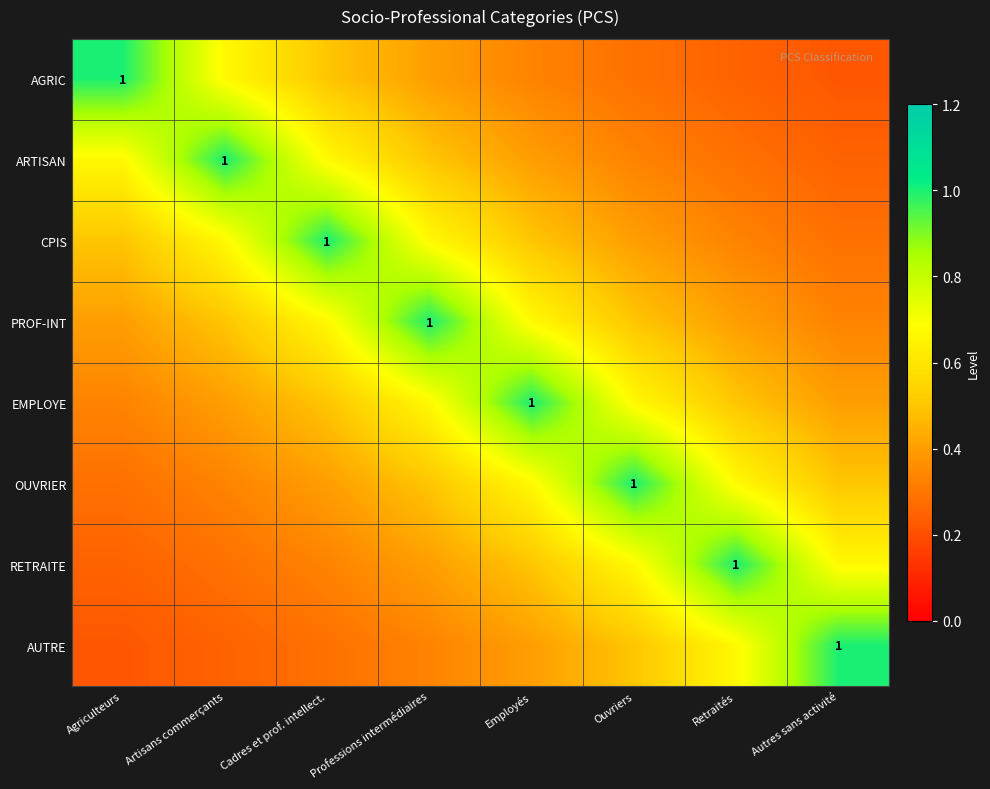

How many series are shown in this chart?

8